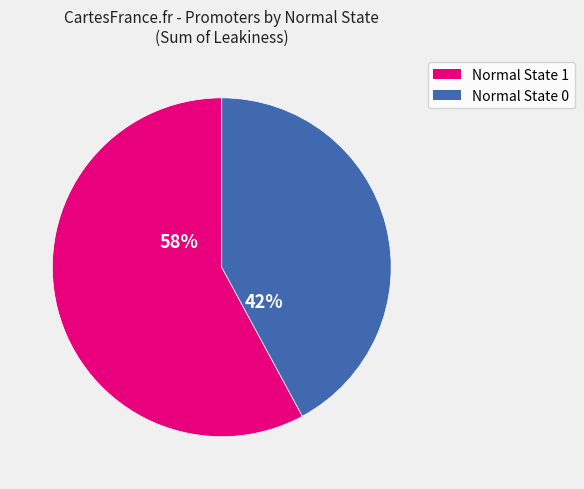

How many segments does this pie chart have?

2